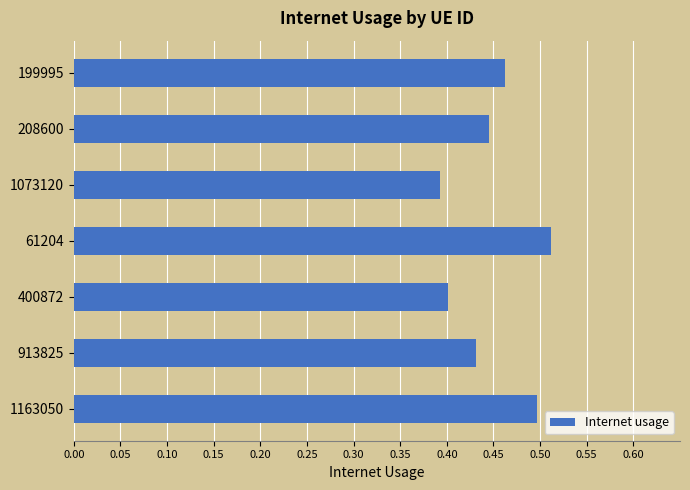

True or false: the data shows 0.7 at 61204.

False